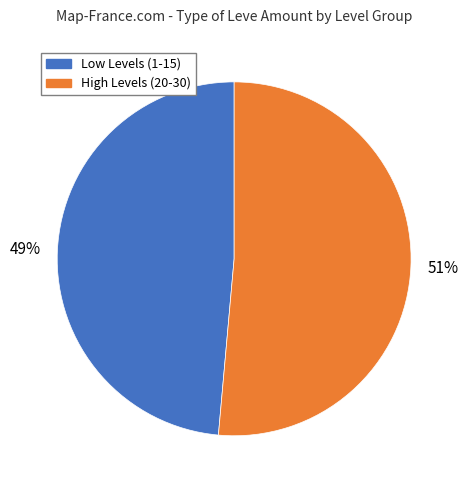

Does any single category account for the majority?

Yes